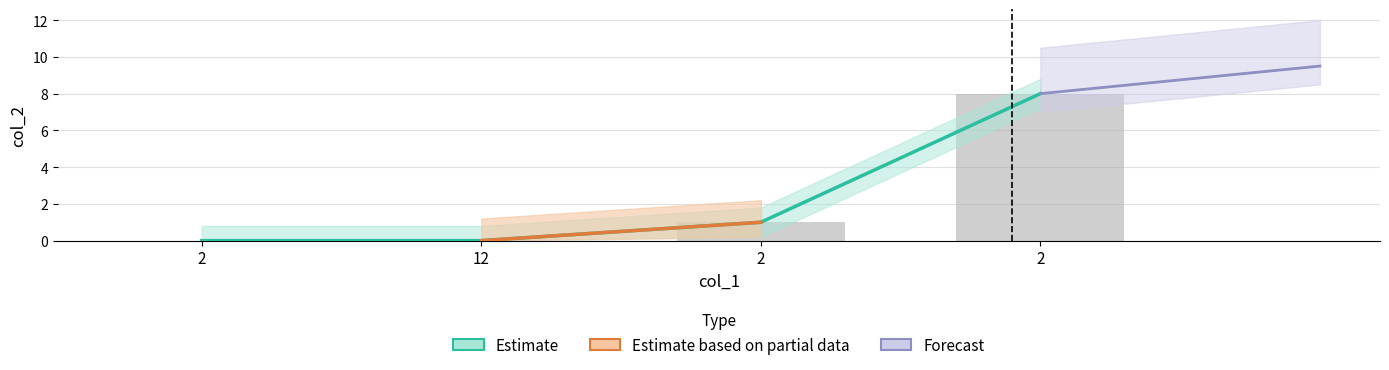

At which label does the data first exceed 1?

2